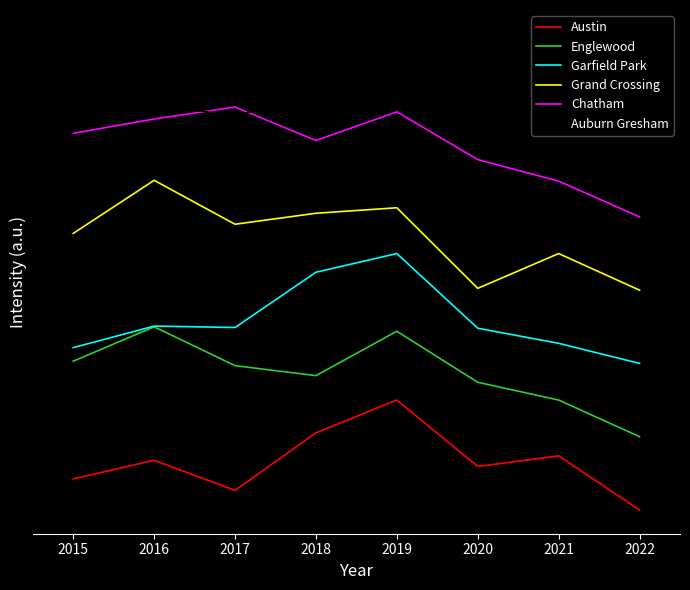

True or false: Austin and Chatham cross at least once.

False